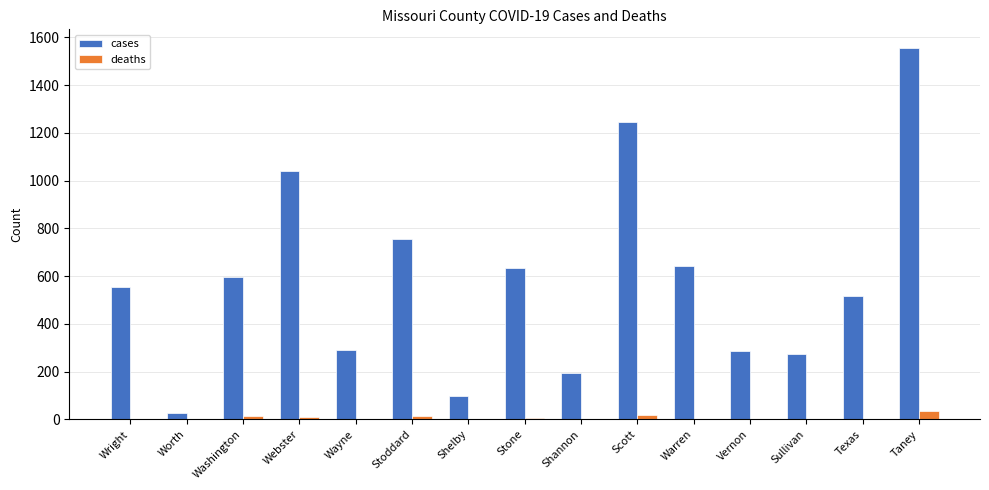

What is the total value across all series at Taney?

1589